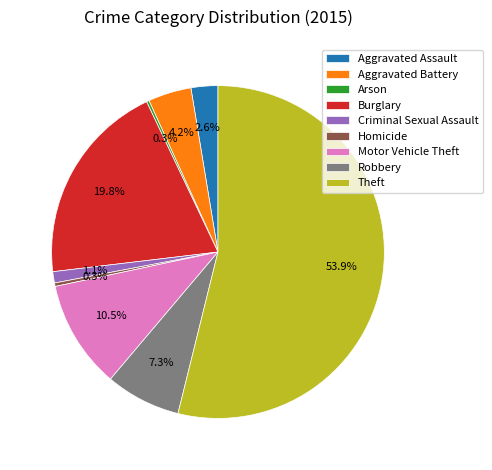

Which slice is the largest?

Theft